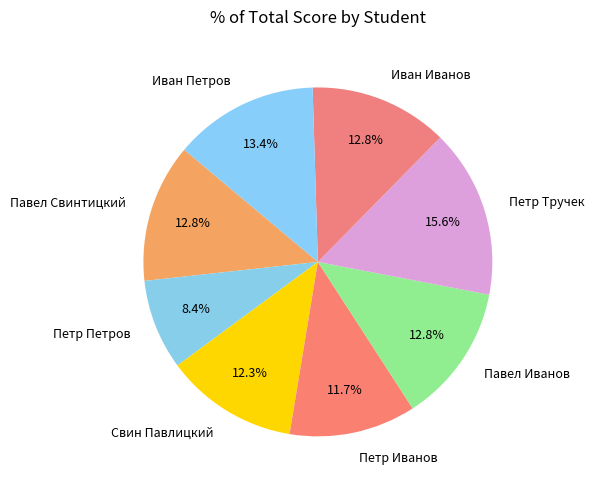

True or false: Петр Иванов accounts for 2% of the total.

False